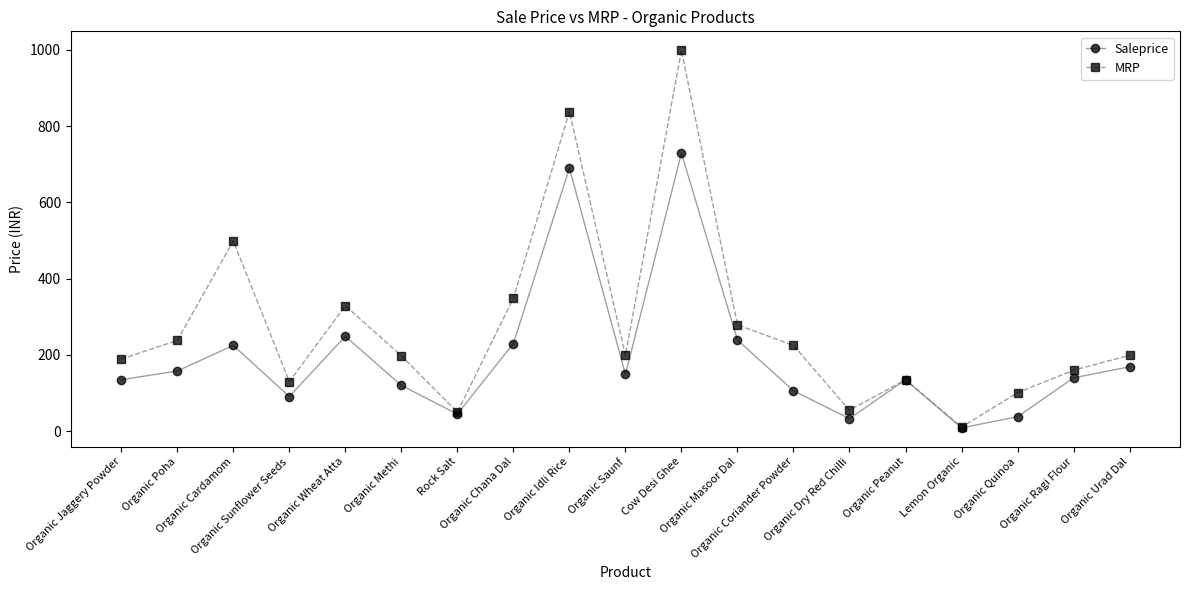

At how many categories does at least one series exceed 389?

3